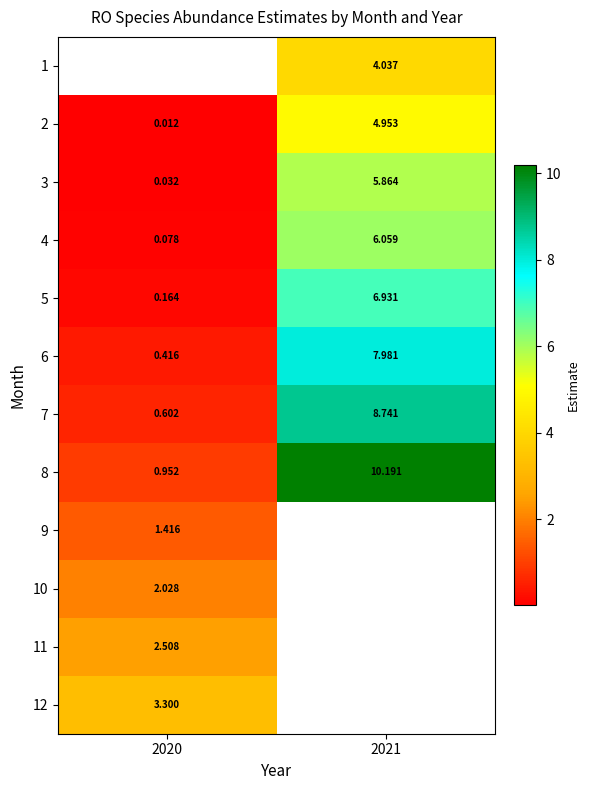

Which series has the widest spread of values?

8